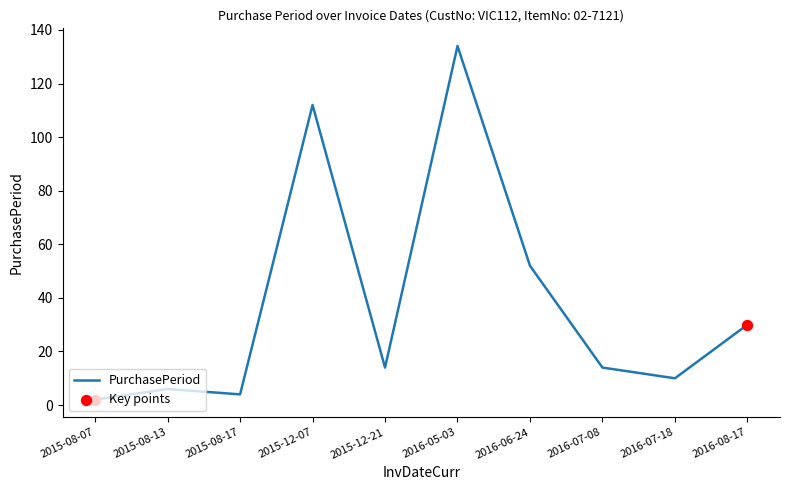

Between 2016-06-24 and 2015-08-17, which is larger?

2016-06-24